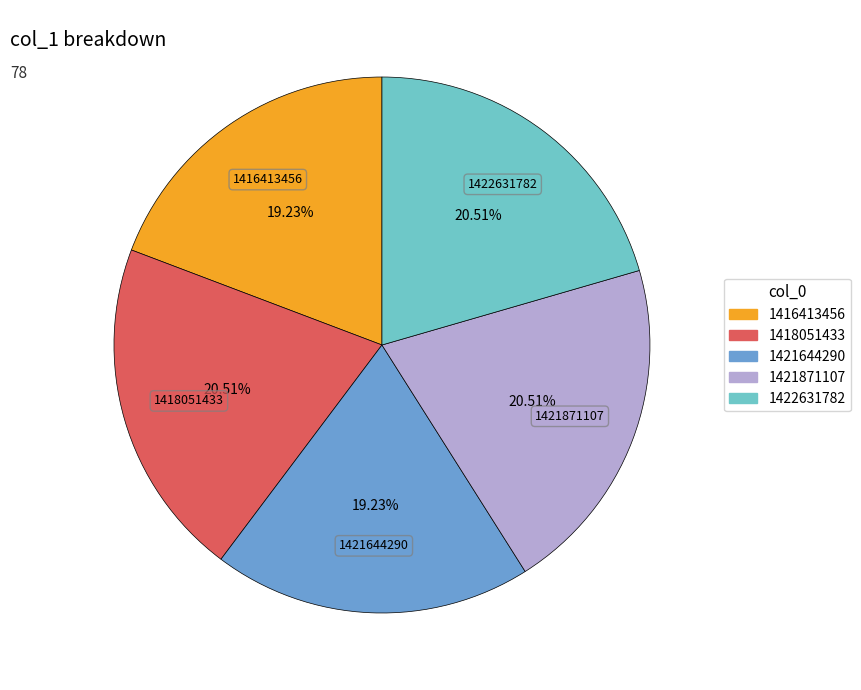

Do 1416413456 and 1418051433 together represent more than half of the pie?

No